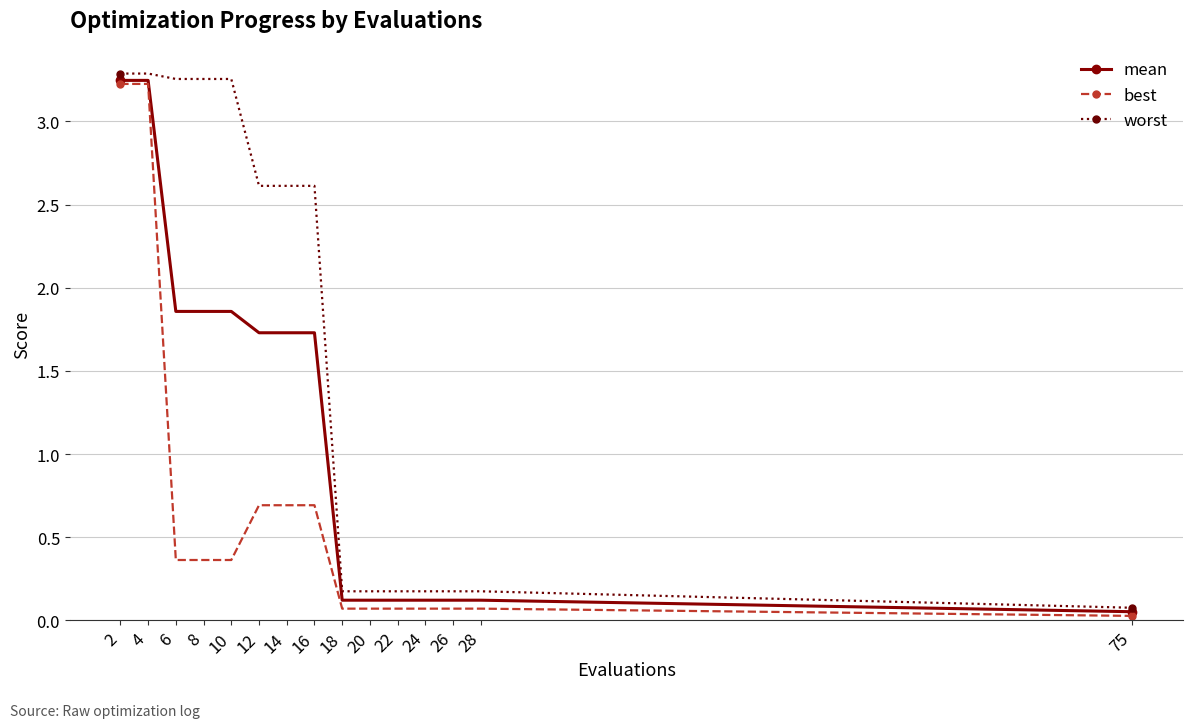

What is the sum of the worst values at 14 and 8?

5.9